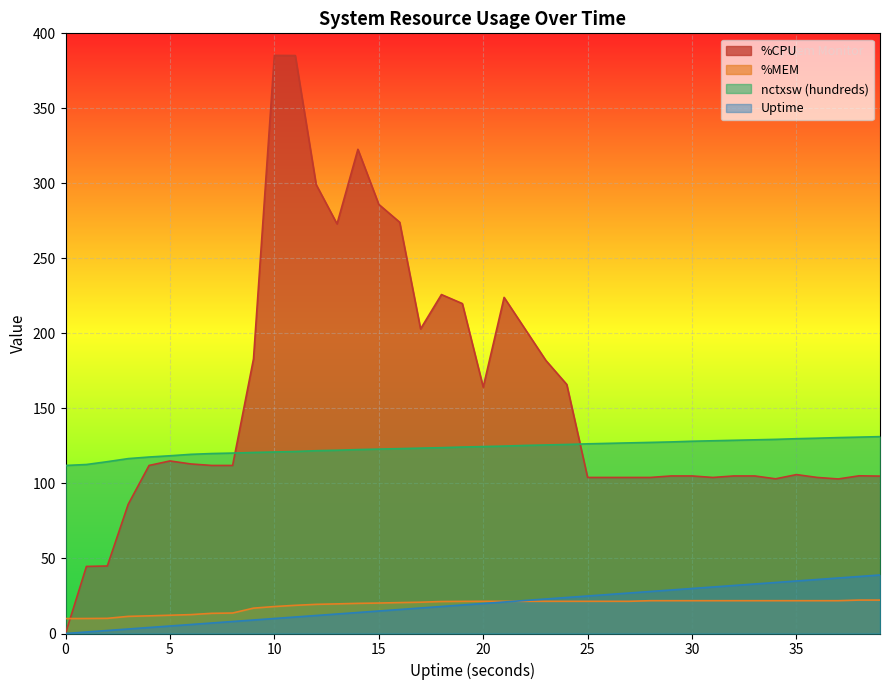

Reading left to right, what are all the values shown in this chart?

%CPU: 0.0	44.7	45.0	86.1	112.0	115.0	113.0	112.0	112.0	183.0	385.3	385.2	299.2	273.0	322.7	286.0	274.1	203.0	225.9	219.9	164.2	224.0	203.0	182.0	166.0	104.0	104.0	104.0	104.0	105.0	105.0	104.0	105.0	105.0	103.1	105.9	104.0	103.0	105.1	104.9
%MEM: 9.9	10.0	10.1	11.4	11.8	12.2	12.6	13.4	13.6	16.9	18.0	18.8	19.4	19.7	20.1	20.3	20.6	20.9	21.3	21.4	21.5	21.5	21.5	21.5	21.5	21.5	21.5	21.5	21.9	21.9	21.9	21.9	21.9	21.9	21.9	21.9	21.9	21.9	22.3	22.3
nctxsw (hundreds): 112.0	112.6	114.5	116.6	117.6	118.5	119.4	119.9	120.2	120.7	121.0	121.3	121.8	122.1	122.6	122.9	123.2	123.5	123.8	124.3	124.6	124.9	125.3	125.7	126.0	126.4	126.7	127.0	127.4	127.7	128.1	128.4	128.8	129.1	129.4	129.8	130.2	130.6	130.9	131.2
Uptime: 0.0	1.0	2.0	3.0	4.0	5.0	6.0	7.0	8.0	9.0	10.0	11.0	12.0	13.0	14.0	15.0	16.0	17.0	18.0	19.0	20.0	21.0	22.0	23.0	24.0	25.0	26.0	27.0	28.0	29.0	30.0	31.0	32.0	33.0	34.0	35.0	36.0	37.0	38.0	39.0